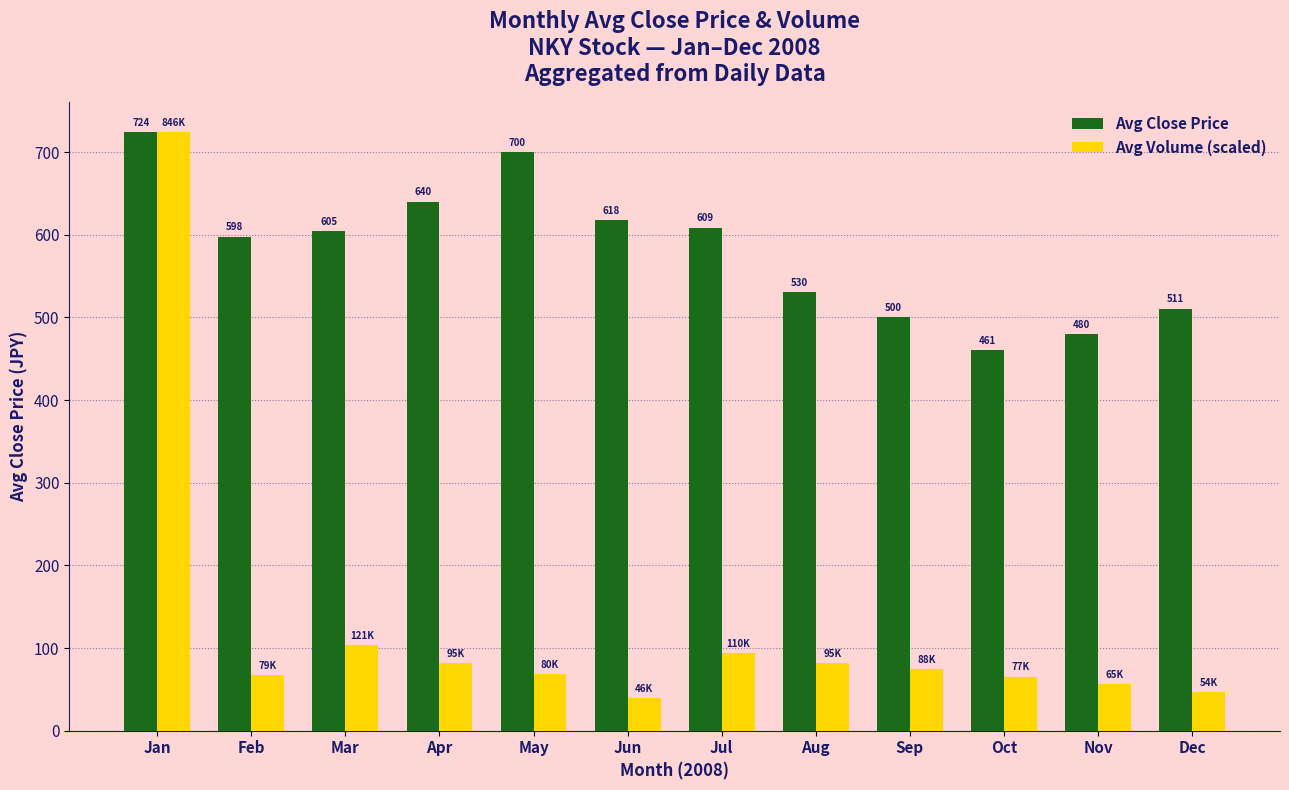

At Sep, list the series in order from largest to smallest.

Avg Close Price, Avg Volume (scaled)